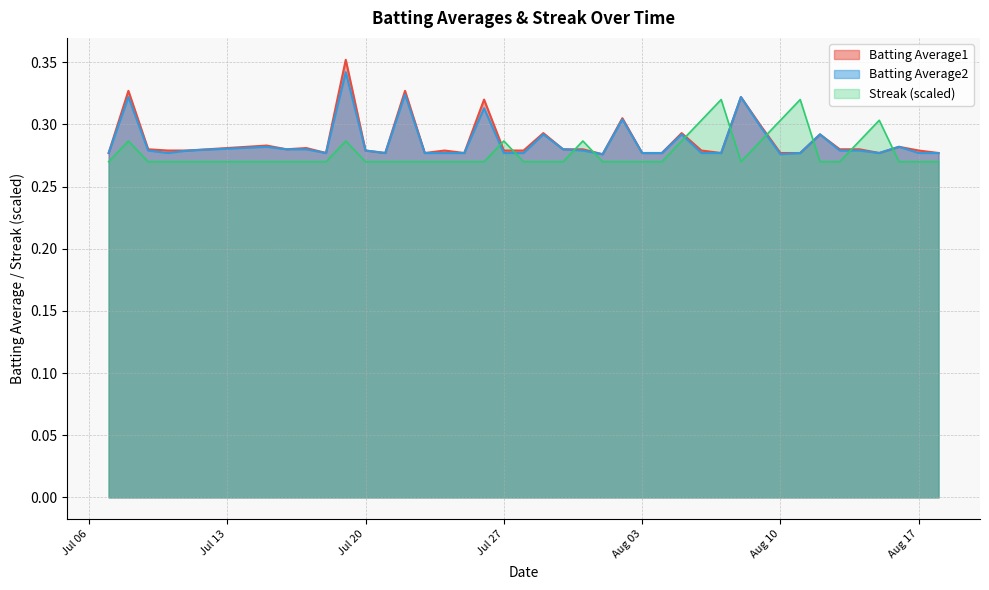

What is the label of the 15th point from the left?

2010-07-24